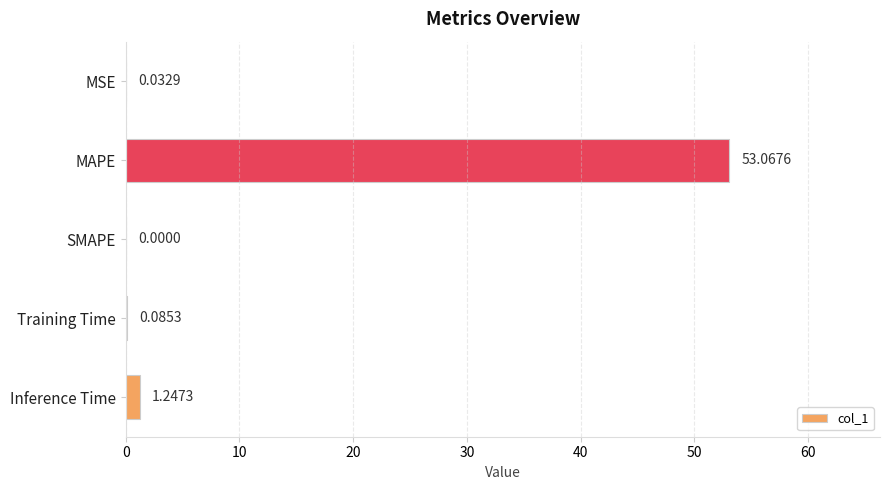

Where is the data nearest to the value 26?

Inference Time